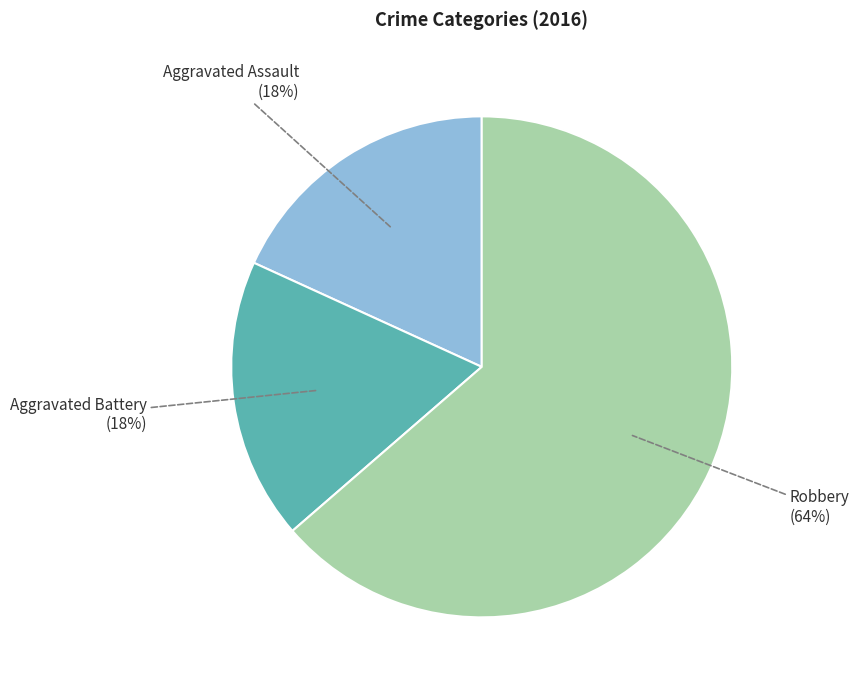

Is the sum of Aggravated Battery and Aggravated Assault greater than half?

No